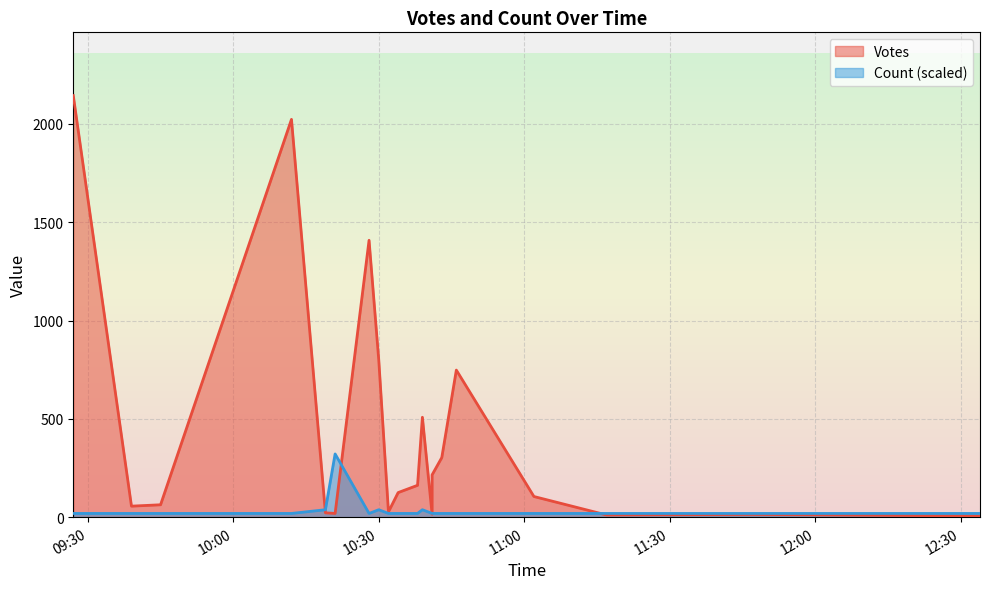

The value of Count at 2019-09-01 10:12 is 1. True or false?

True